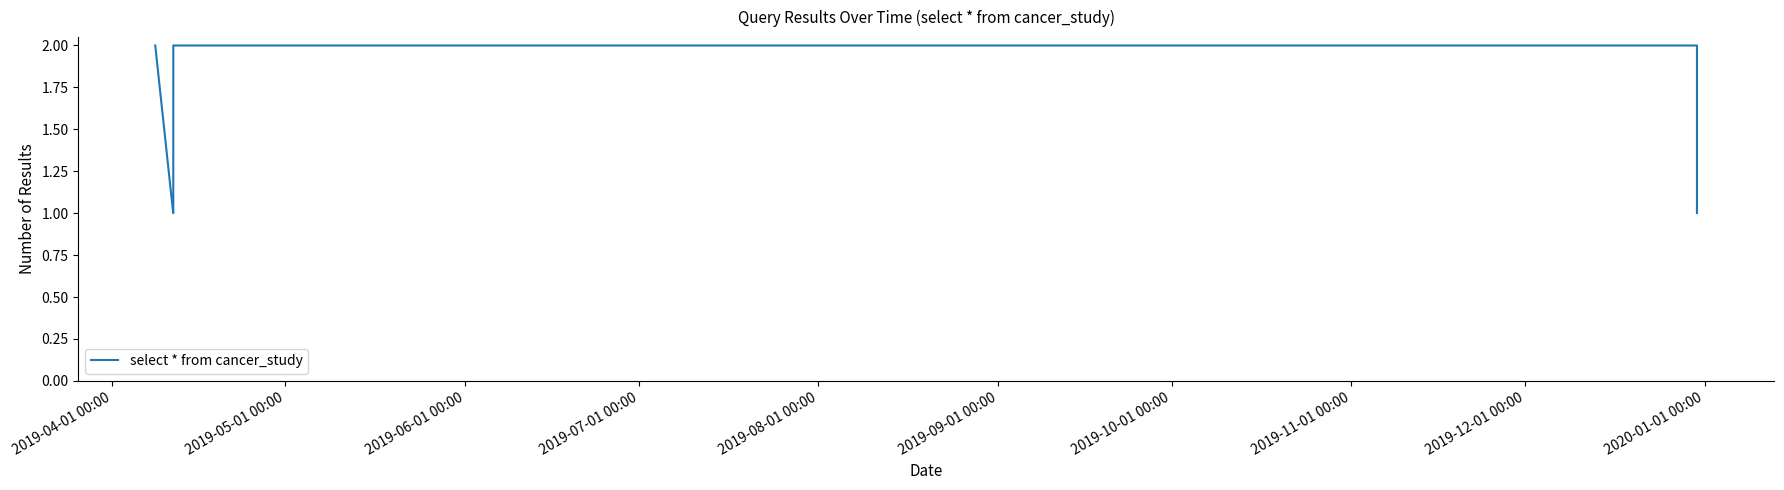

True or false: there are more than 1 points higher than both neighbors.

False